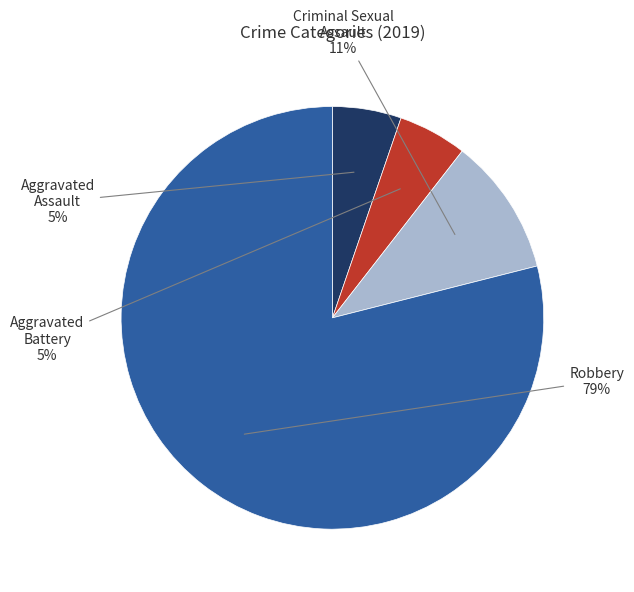

How many segments does this pie chart have?

4